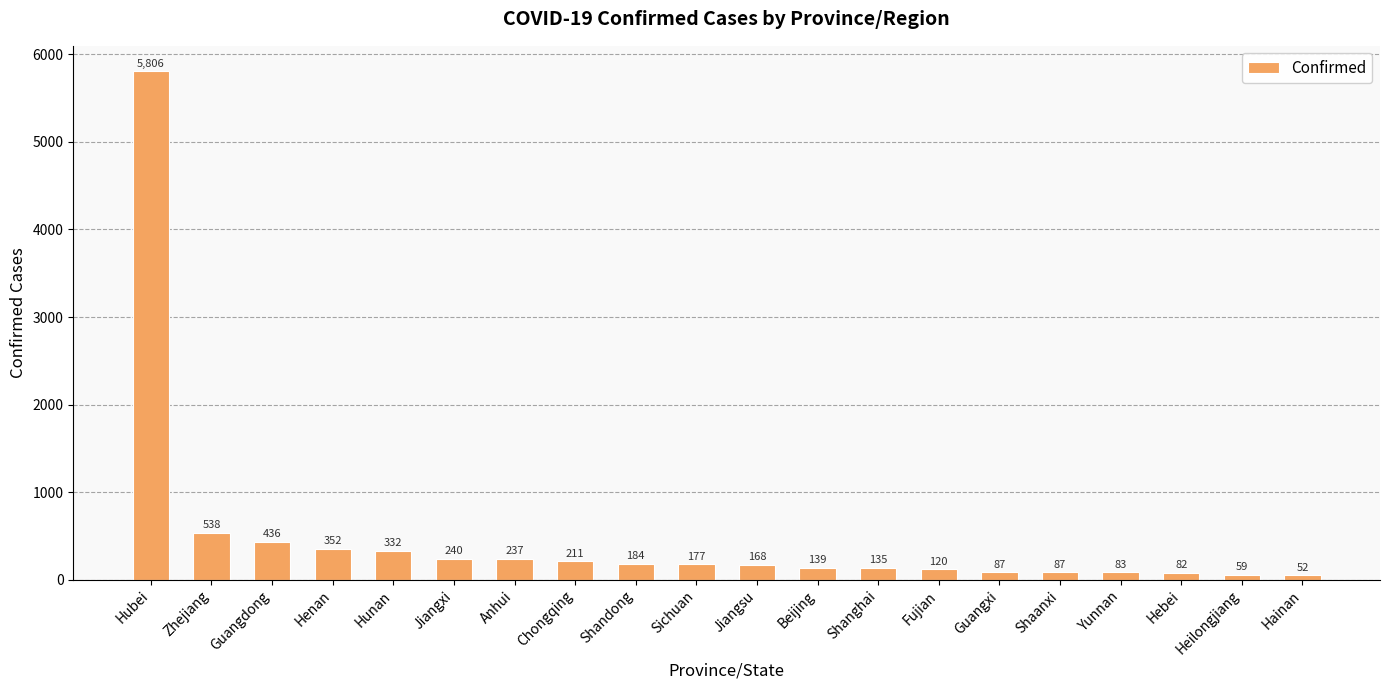

Which category has the highest value across all series?

Hubei